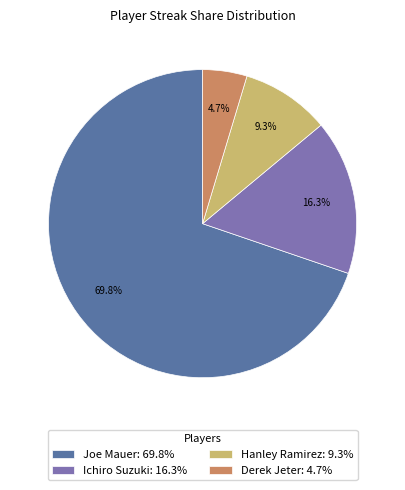

Does any single category account for the majority?

Yes